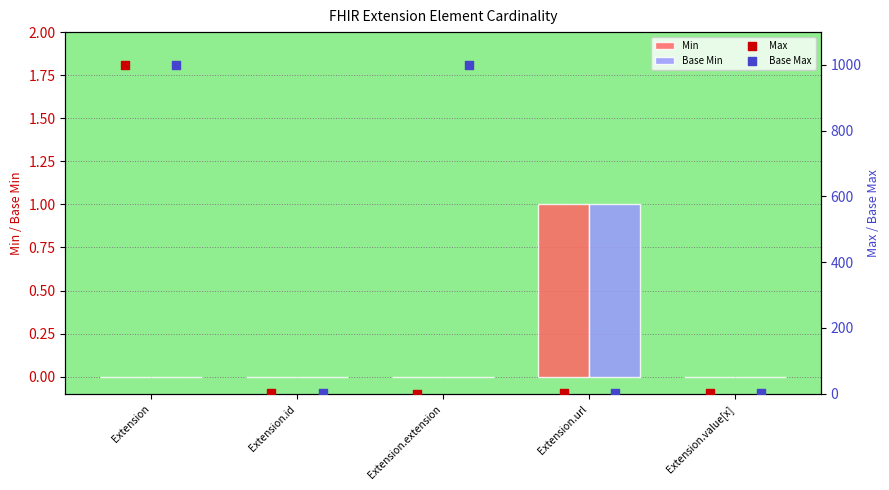

Is the value of Base Min at Extension greater than the value of Min at Extension.url?

No